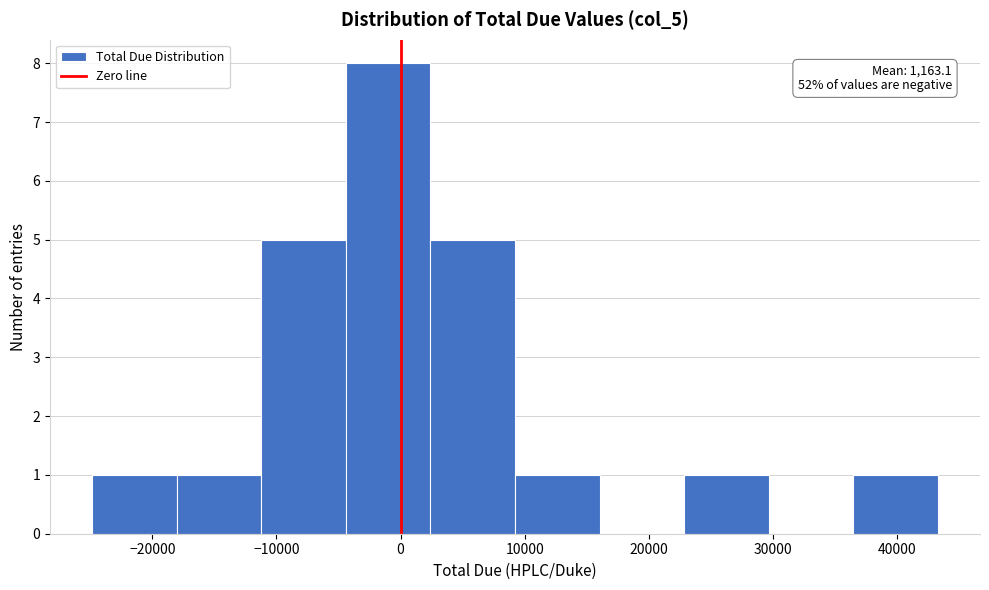

Over which range of the x-axis is the bar tallest?

-4000 to 2000